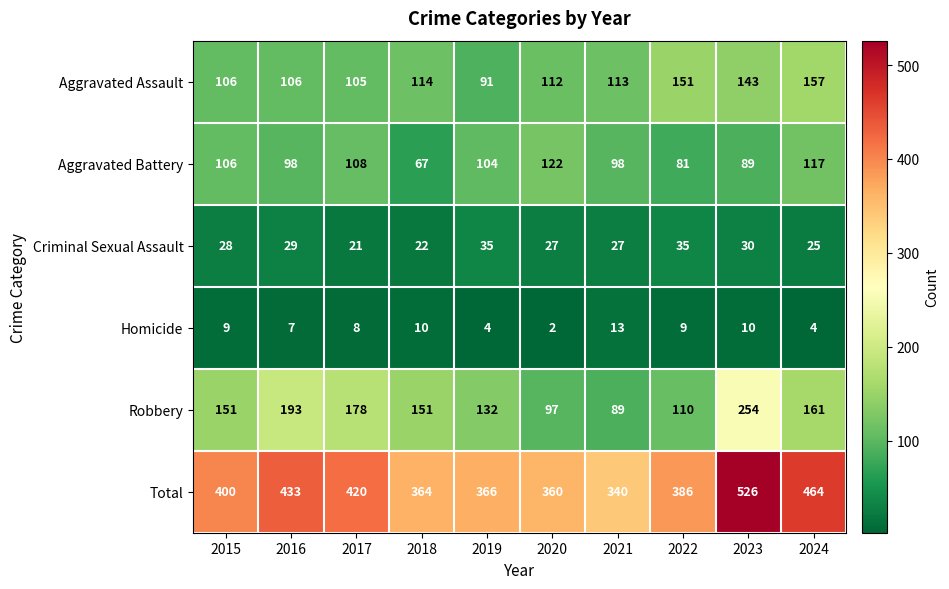

What is the sum of all Criminal Sexual Assault values?

279